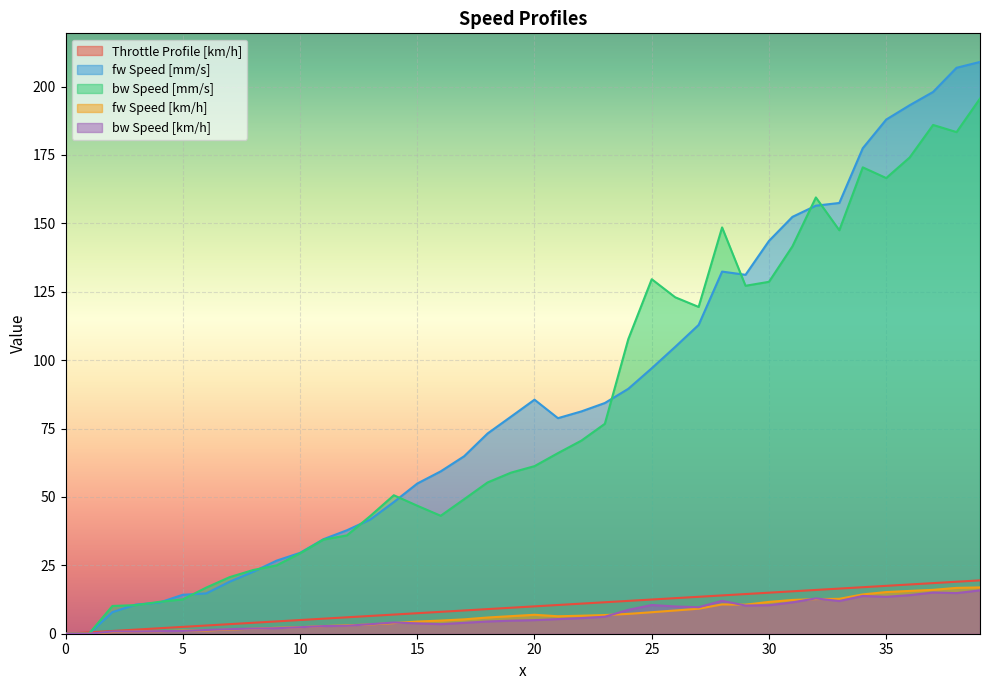

Reading left to right, what are all the values shown in this chart?

Throttle Profile [km/h]: 0=0.0	1=0.5	2=1.0	3=1.5	4=2.0	5=2.5	6=3.0	7=3.5	8=4.0	9=4.5	10=5.0	11=5.5	12=6.0	13=6.5	14=7.0	15=7.5	16=8.0	17=8.5	18=9.0	19=9.5	20=10.0	21=10.5	22=11.0	23=11.5	24=12.0	25=12.5	26=13.0	27=13.5	28=14.0	29=14.5	30=15.0	31=15.5	32=16.0	33=16.5	34=17.0	35=17.5	36=18.0	37=18.5	38=19.0	39=19.5
fw Speed [mm/s]: 0=0.0	1=0.0	2=7.9	3=10.7	4=11.4	5=14.2	6=14.7	7=19.0	8=22.6	9=26.7	10=29.6	11=34.5	12=37.8	13=41.8	14=48.1	15=54.9	16=59.3	17=64.9	18=73.2	19=79.4	20=85.5	21=78.8	22=81.3	23=84.3	24=89.5	25=97.0	26=104.8	27=112.9	28=132.4	29=131.2	30=143.6	31=152.4	32=156.5	33=157.5	34=177.5	35=187.9	36=193.2	37=198.0	38=206.9	39=209.0
bw Speed [mm/s]: 0=0.0	1=0.0	2=10.1	3=10.4	4=11.7	5=12.5	6=16.9	7=20.7	8=23.3	9=25.0	10=29.4	11=34.4	12=35.9	13=43.0	14=50.6	15=46.8	16=43.1	17=49.2	18=55.3	19=58.9	20=61.2	21=66.0	22=70.6	23=76.7	24=107.7	25=129.6	26=123.0	27=119.4	28=148.5	29=127.2	30=128.6	31=141.6	32=159.5	33=147.5	34=170.5	35=166.6	36=174.1	37=186.0	38=183.4	39=195.6
fw Speed [km/h]: 0=0.0	1=0.0	2=0.6	3=0.9	4=0.9	5=1.2	6=1.2	7=1.5	8=1.8	9=2.2	10=2.4	11=2.8	12=3.1	13=3.4	14=3.9	15=4.4	16=4.8	17=5.3	18=5.9	19=6.4	20=6.9	21=6.4	22=6.6	23=6.8	24=7.3	25=7.9	26=8.5	27=9.1	28=10.7	29=10.6	30=11.6	31=12.3	32=12.7	33=12.8	34=14.4	35=15.2	36=15.6	37=16.0	38=16.8	39=16.9
bw Speed [km/h]: 0=0.0	1=0.0	2=0.8	3=0.8	4=0.9	5=1.0	6=1.4	7=1.7	8=1.9	9=2.0	10=2.4	11=2.8	12=2.9	13=3.5	14=4.1	15=3.8	16=3.5	17=4.0	18=4.5	19=4.8	20=5.0	21=5.3	22=5.7	23=6.2	24=8.7	25=10.5	26=10.0	27=9.7	28=12.0	29=10.3	30=10.4	31=11.5	32=12.9	33=11.9	34=13.8	35=13.5	36=14.1	37=15.1	38=14.9	39=15.8